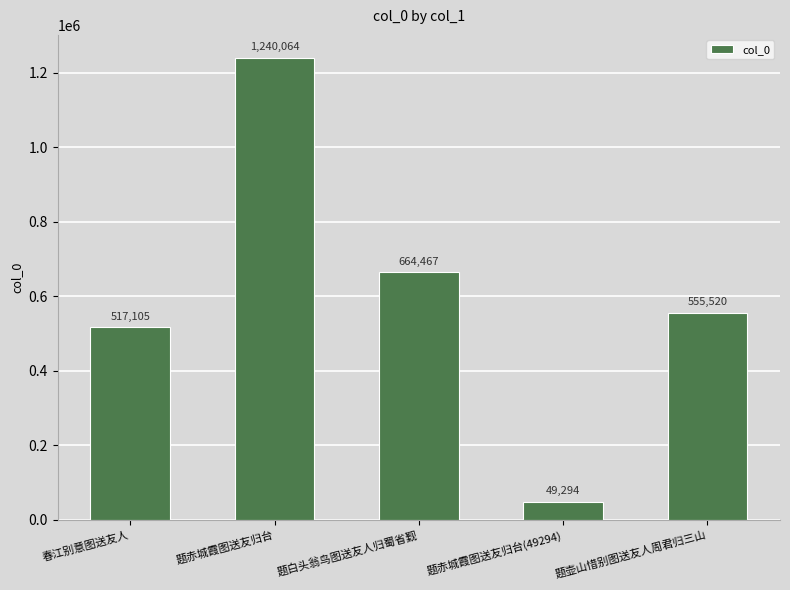

Reading left to right, what are all the values shown in this chart?

春江别意图送友人=517105	题赤城霞图送友归台=1240064	题白头翁鸟图送友人归蜀省觐=664467	题赤城霞图送友归台(49294)=49294	题壶山惜别图送友人周君归三山=555520